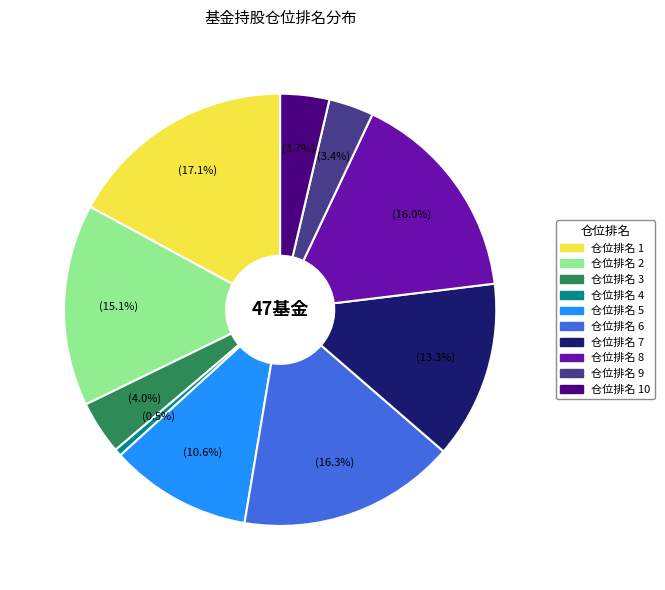

Is there a majority slice in this chart?

No